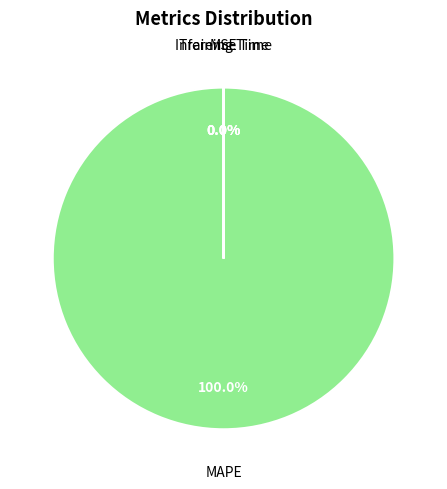

Is there any slice that represents more than half of the pie?

Yes